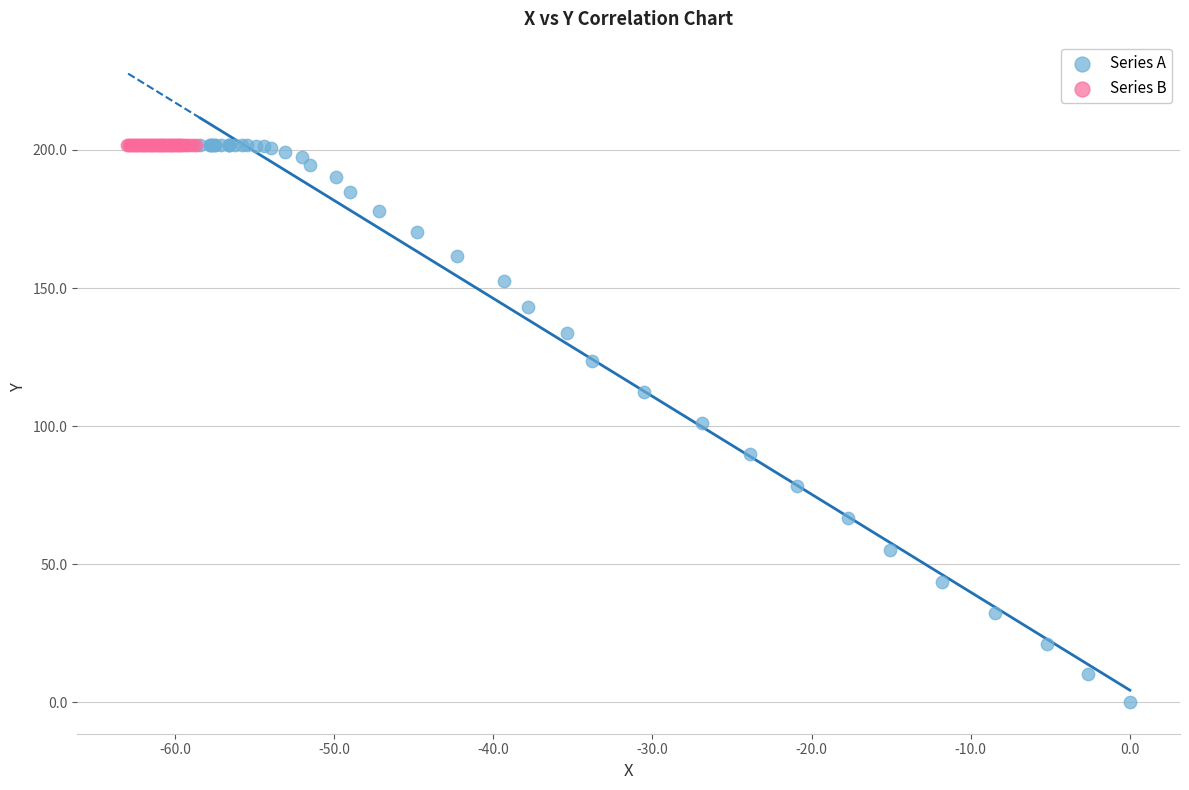

Which series contains the lowest Y value?

Series A